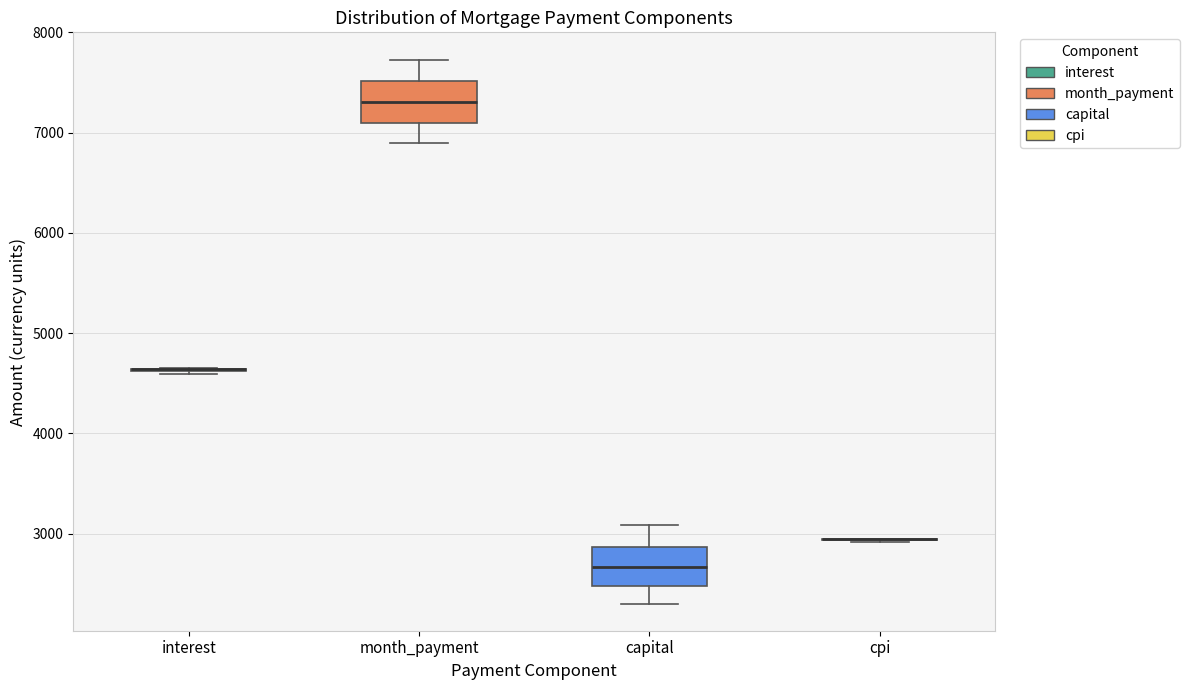

Reading left to right, transcribe this box plot: for each box, give where its median line is, the range the box spans, and where its two whiskers end, as read against the y-axis. The values are not printed on the chart, so give them approximately, as read against the axis.

interest: box collapsed to a line at 4600, whiskers 4600 to 4600
month_payment: median 7300, box 7100 to 7500, whiskers 6900 to 7700
capital: median 2700, box 2500 to 2900, whiskers 2300 to 3100
cpi: box collapsed to a line at 2900, whiskers 2900 to 2900